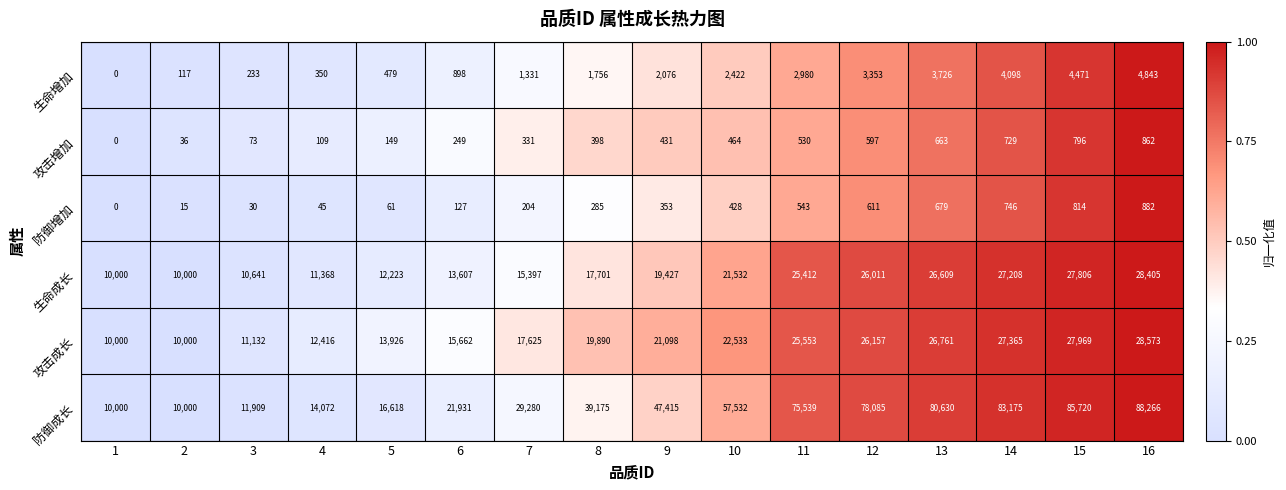

The 生命增加 series shows 1331 at 7. True or false?

True